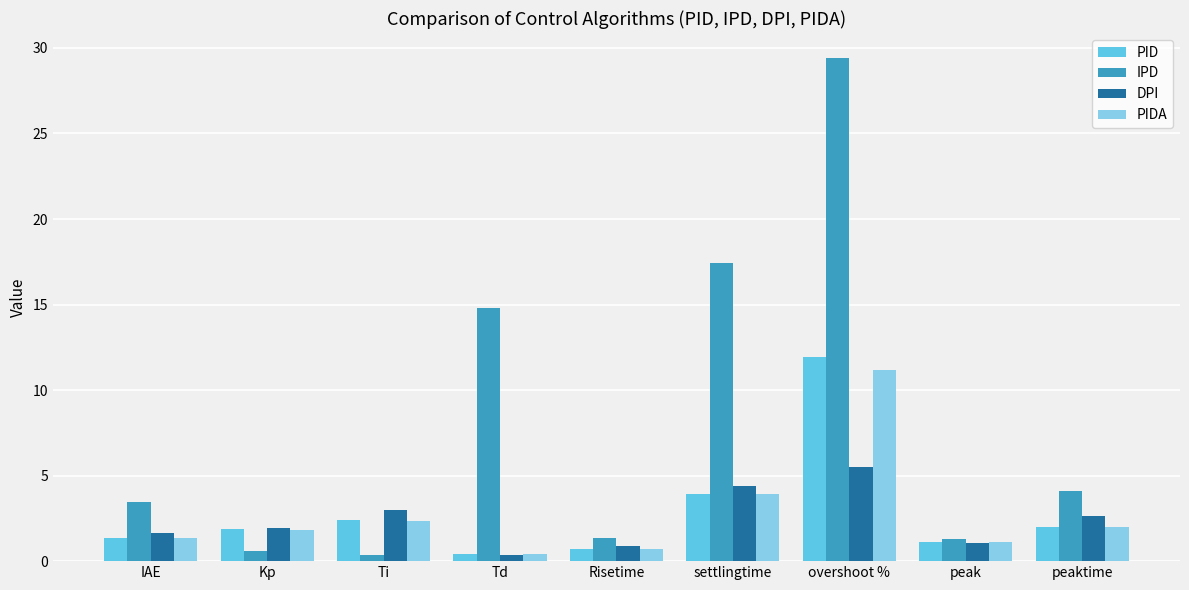

Is the value of DPI at settlingtime greater than the value of IPD at IAE?

Yes